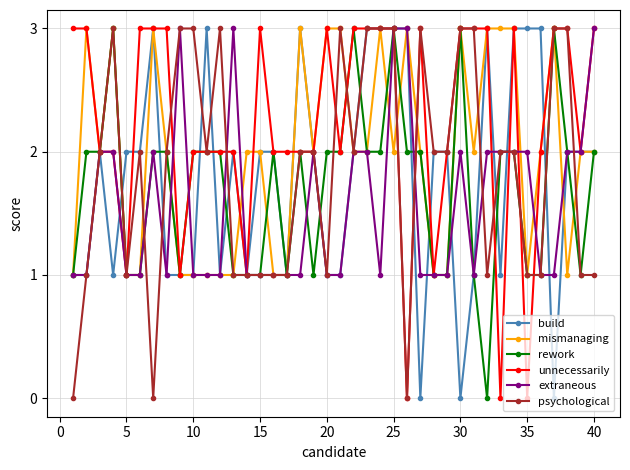

What is the difference between the second highest and second lowest values in the psychological series?

3